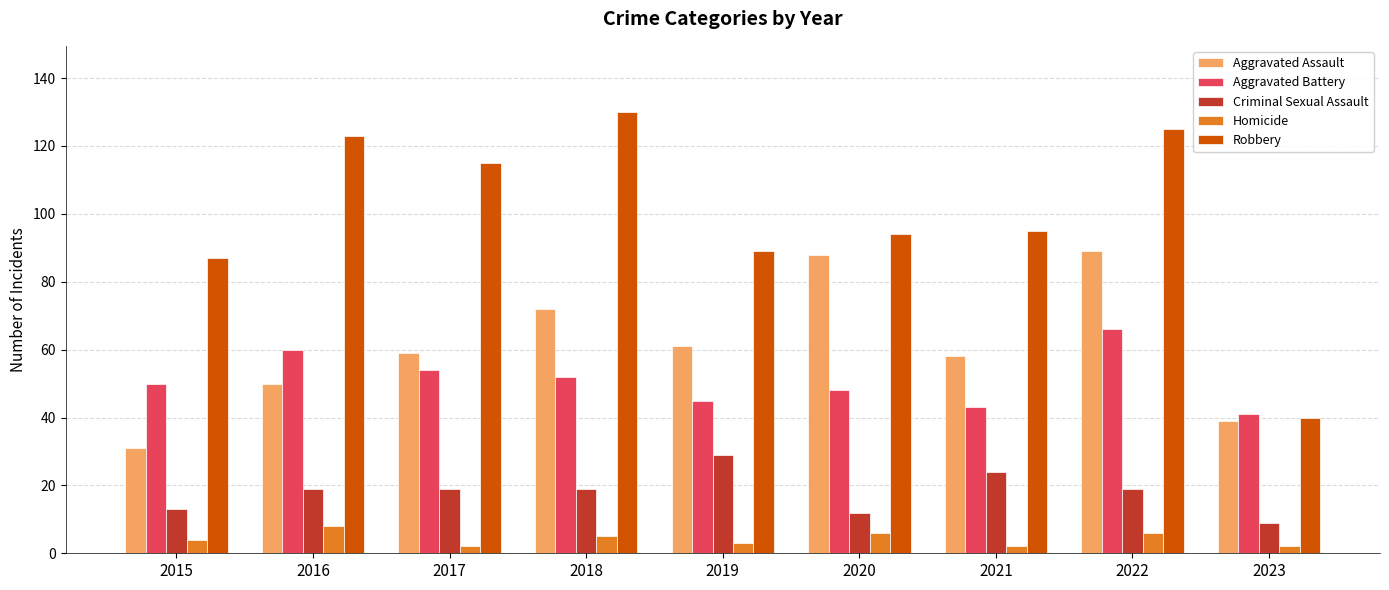

Reading right to left, list all the values displayed in this chart.

Aggravated Assault: 39	89	58	88	61	72	59	50	31
Aggravated Battery: 41	66	43	48	45	52	54	60	50
Criminal Sexual Assault: 9	19	24	12	29	19	19	19	13
Homicide: 2	6	2	6	3	5	2	8	4
Robbery: 40	125	95	94	89	130	115	123	87